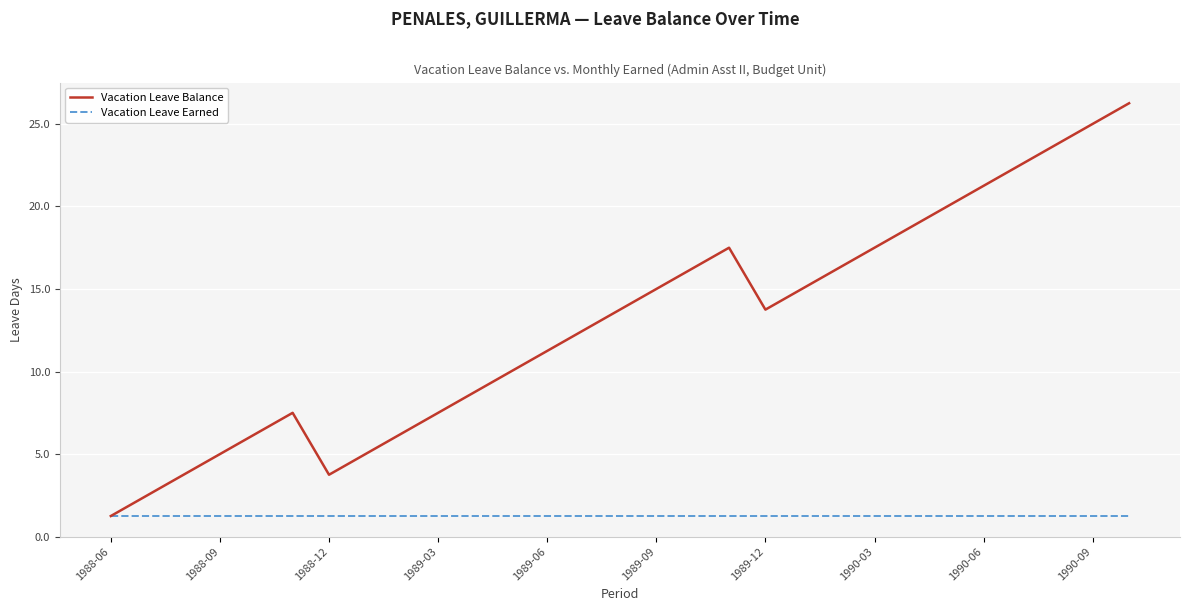

Which series has the widest spread of values?

Vacation Leave Balance